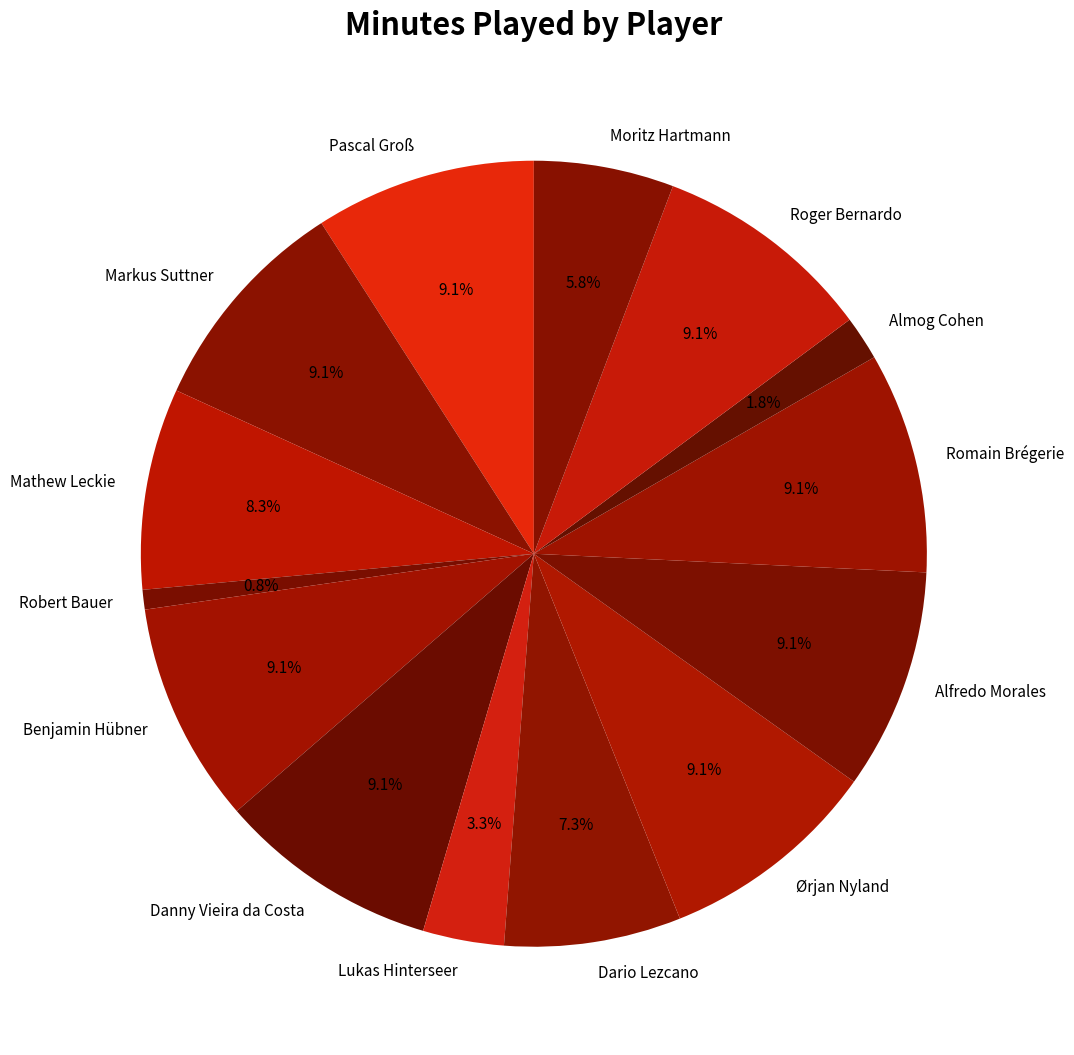

To the nearest percent, what is the combined percentage of Benjamin Hübner and Moritz Hartmann?

15%